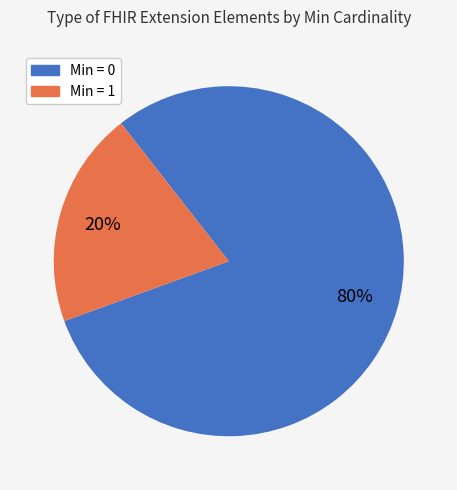

Is the sum of Min = 1 and Min = 0 greater than half?

Yes